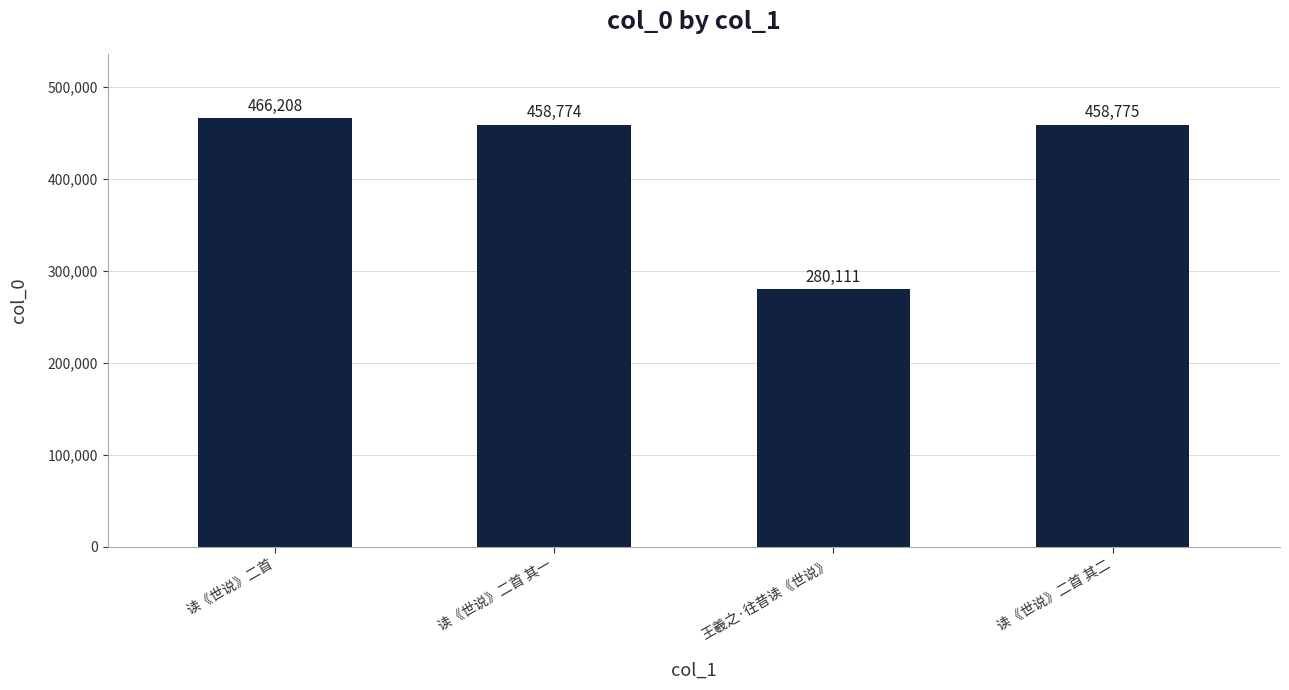

What is the label of the 3rd bar from the left?

王羲之·往昔读《世说》